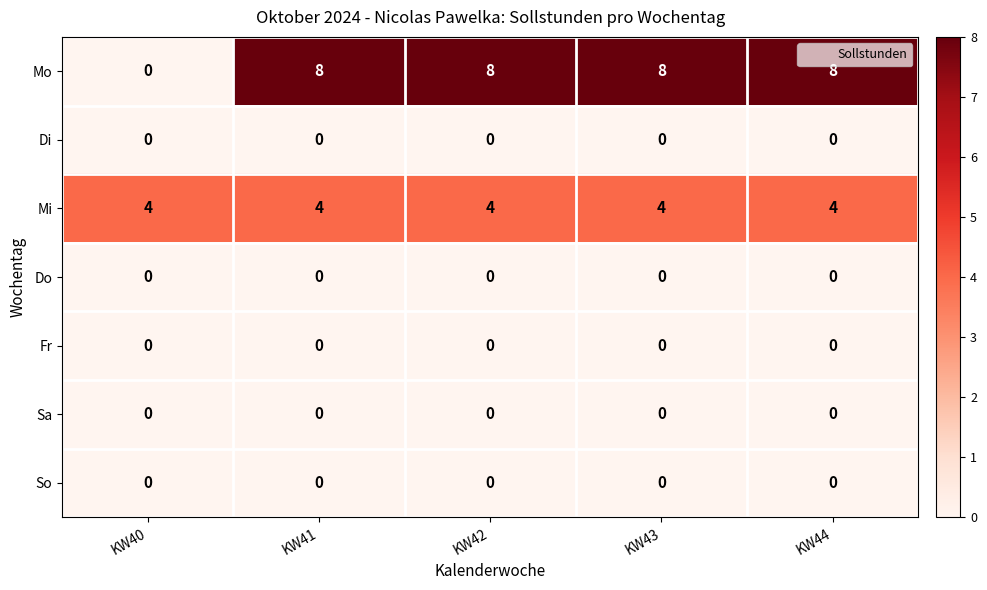

The Mo series shows 8 at KW41. True or false?

True